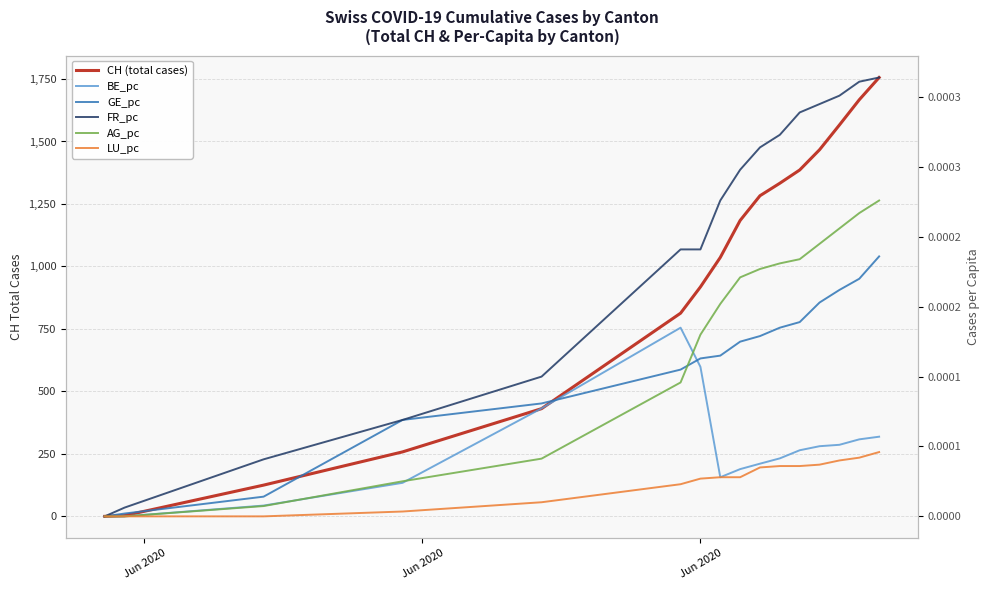

True or false: FR_pc and CH (total cases) intersect in this chart.

False